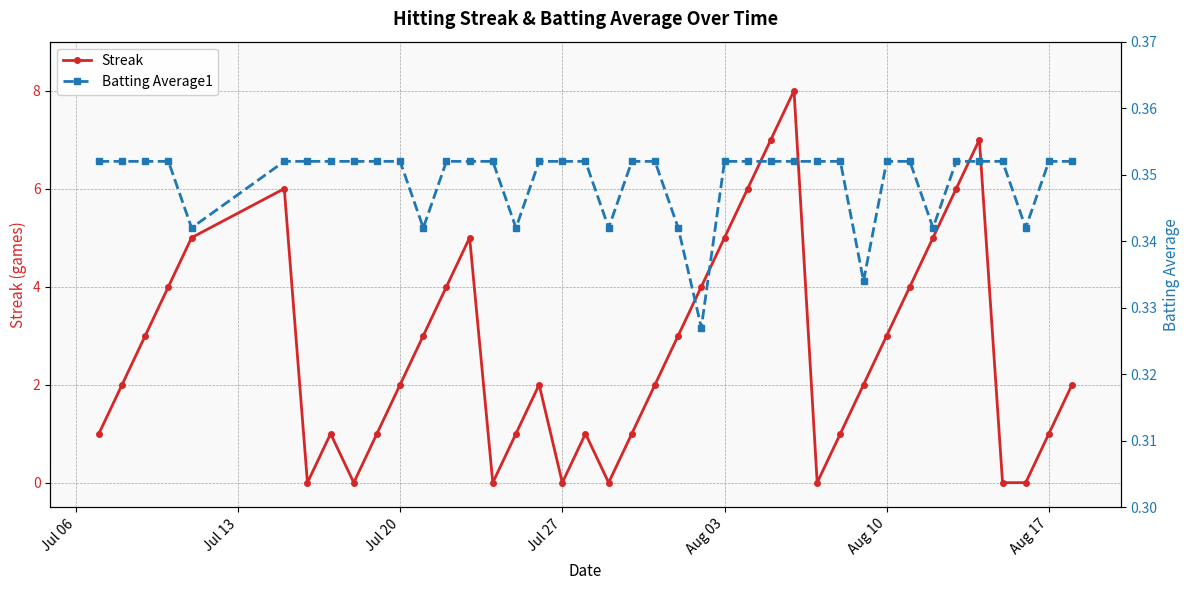

Reading left to right, extract all data points from this chart.

Streak: 1.0	2.0	3.0	4.0	5.0	6.0	0.0	1.0	0.0	1.0	2.0	3.0	4.0	5.0	0.0	1.0	2.0	0.0	1.0	0.0	1.0	2.0	3.0	4.0	5.0	6.0	7.0	8.0	0.0	1.0	2.0	3.0	4.0	5.0	6.0	7.0	0.0	0.0	1.0	2.0
Batting Average1: 0.4	0.4	0.4	0.4	0.3	0.4	0.4	0.4	0.4	0.4	0.4	0.3	0.4	0.4	0.4	0.3	0.4	0.4	0.4	0.3	0.4	0.4	0.3	0.3	0.4	0.4	0.4	0.4	0.4	0.4	0.3	0.4	0.4	0.3	0.4	0.4	0.4	0.3	0.4	0.4